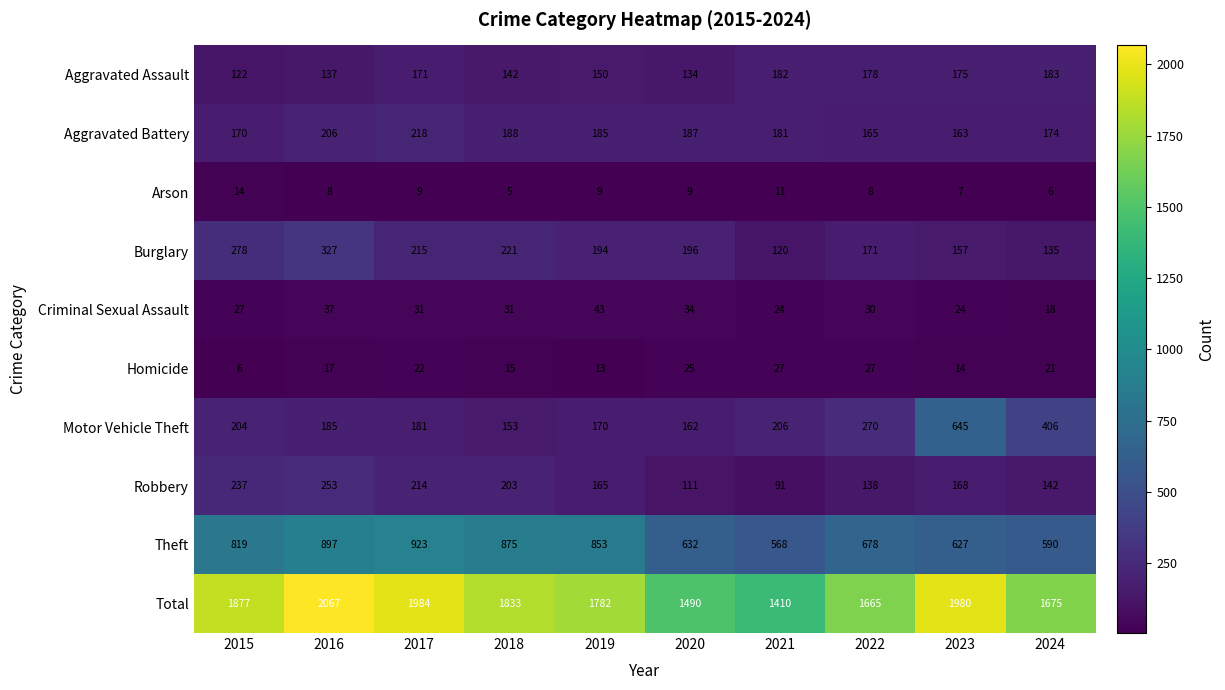

What is the minimum value shown in the chart?

5